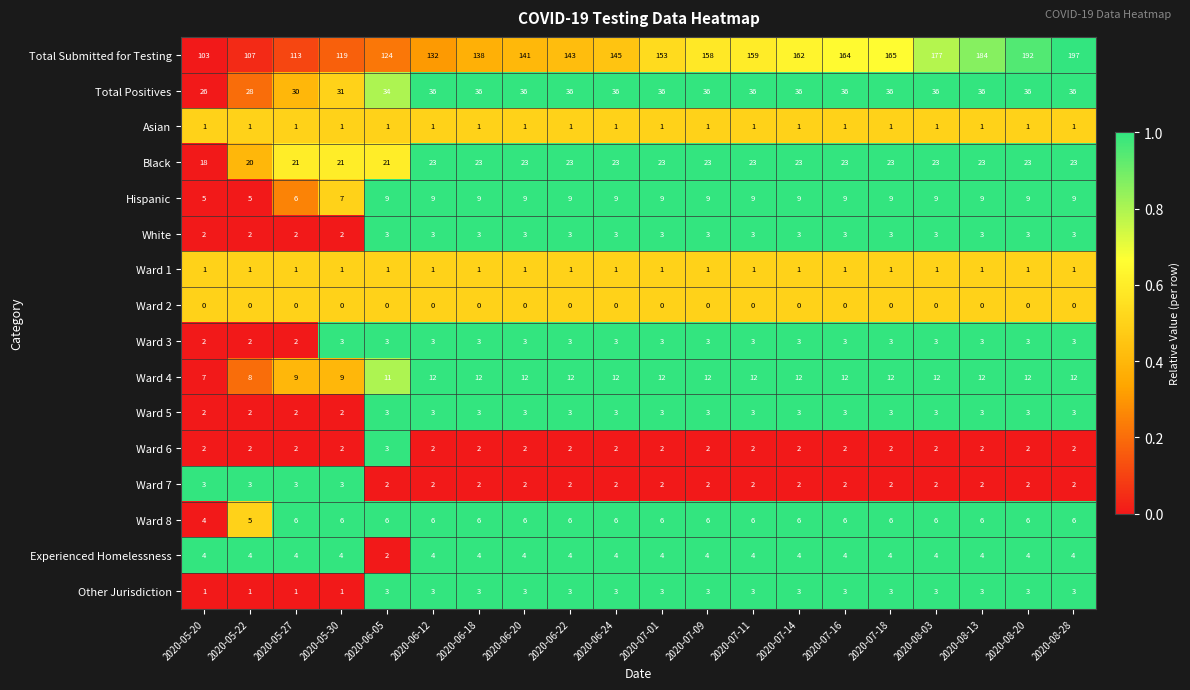

Is it true that Ward 7 equals 2 at 2020-06-05?

True